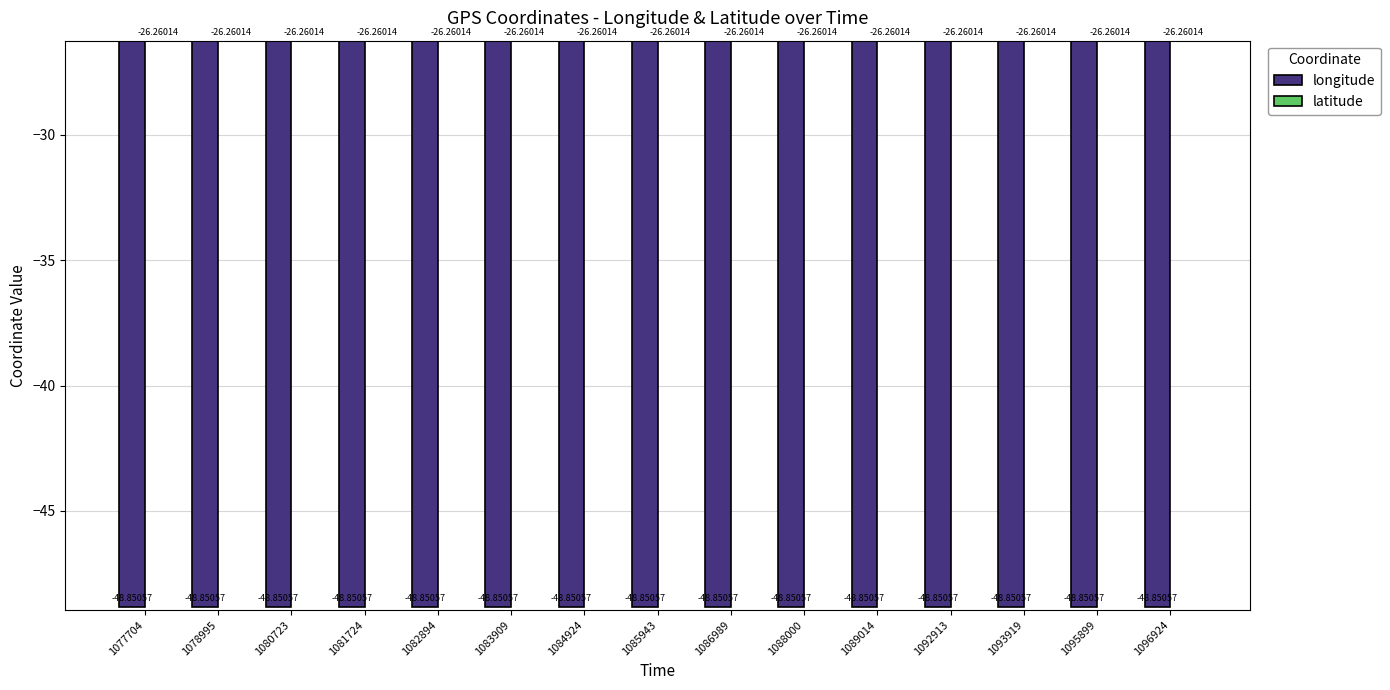

Which series has the largest total across all categories?

latitude